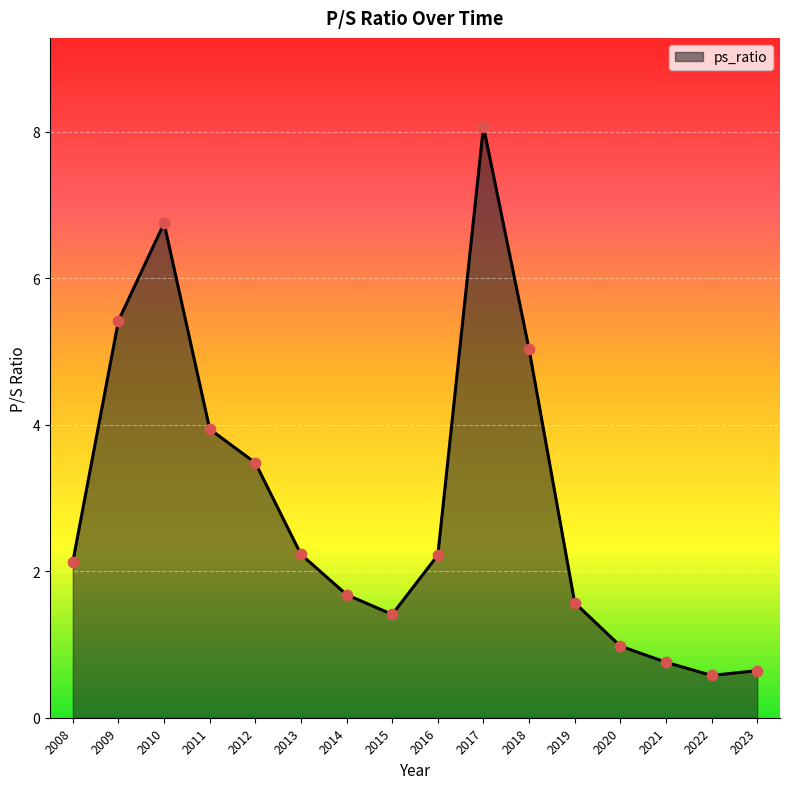

Which has a higher value, 2012 or 2009?

2009